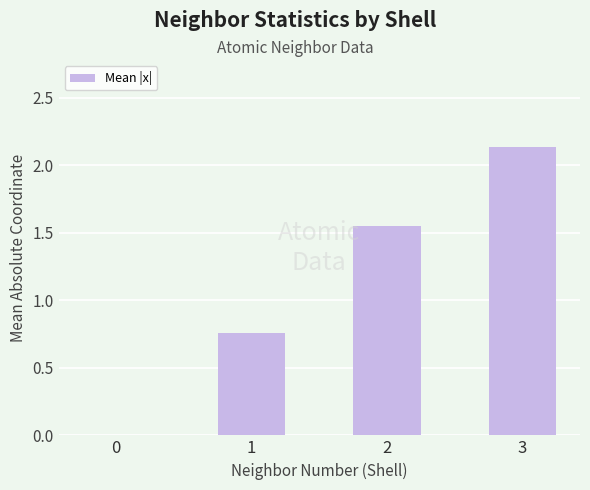

What is the sum of all values?

4.4